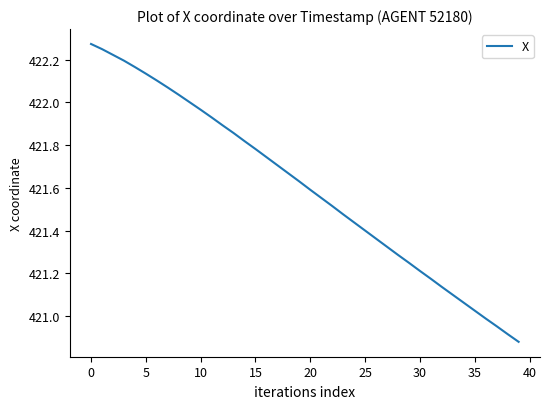

What is the difference between the maximum and minimum values?

1.4